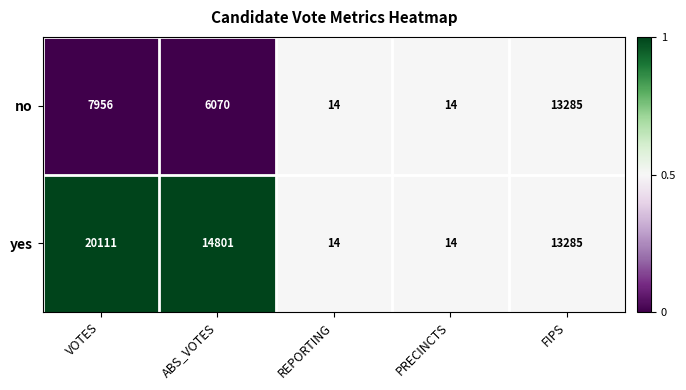

At which category is the sum across all series the highest?

VOTES